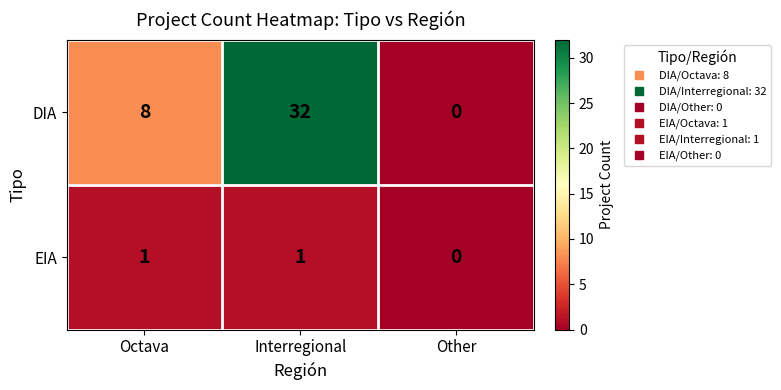

List the series in order of their overall mean, highest first.

DIA, EIA